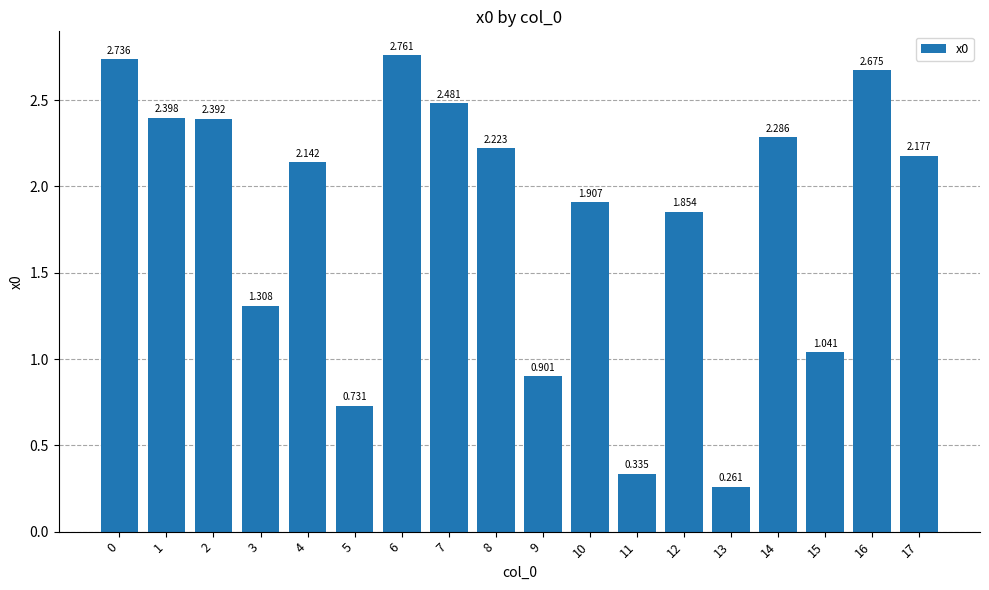

What is the average value?

1.8